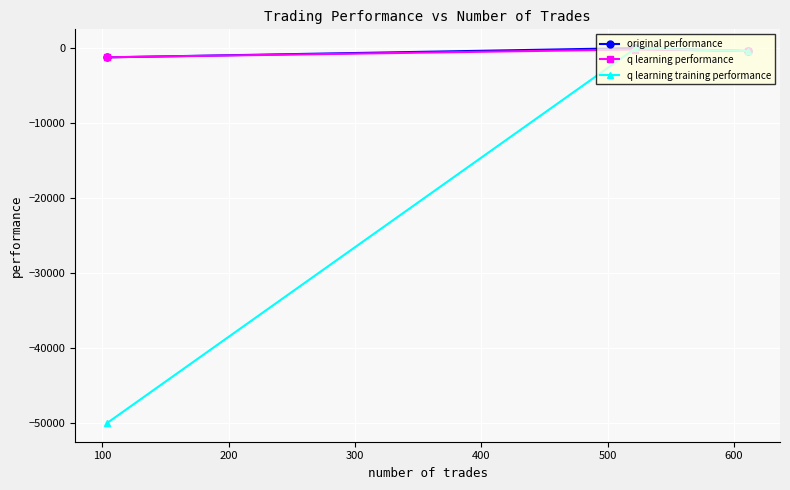

Which series has the widest spread of values?

q learning training performance